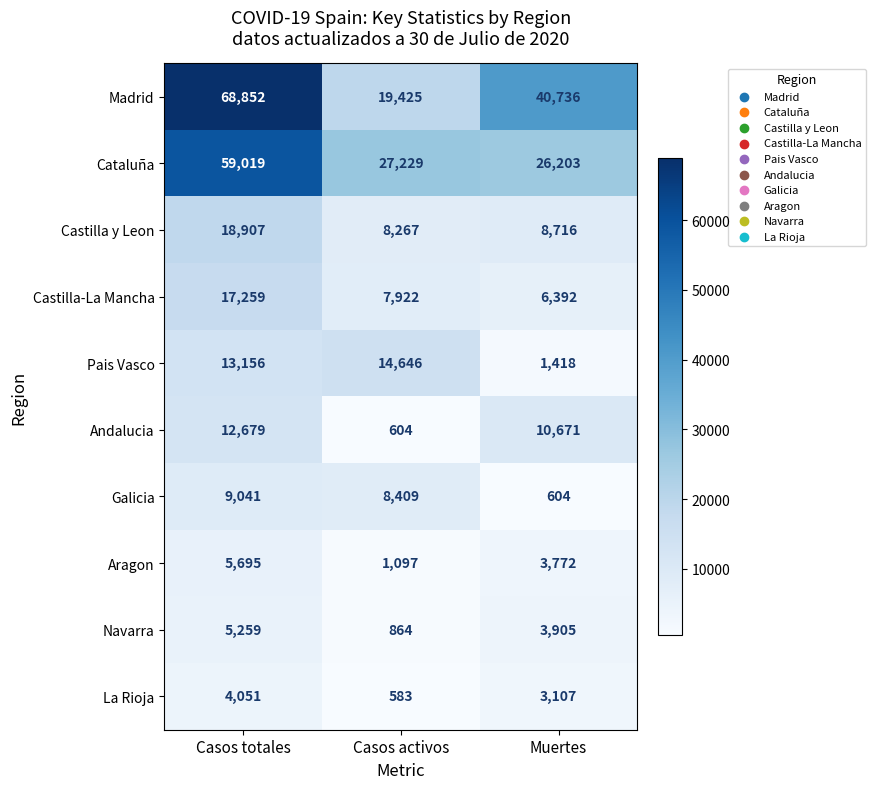

Is it true that Navarra equals 2096 at Muertes?

False